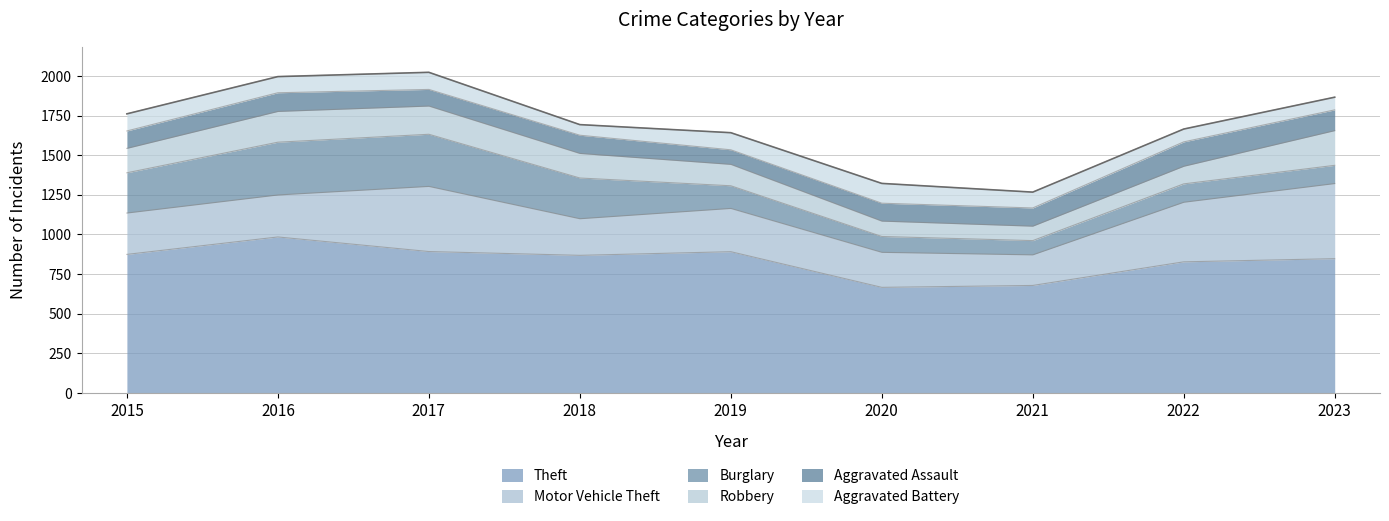

List the labels in order of Motor Vehicle Theft value, largest first.

2023, 2017, 2022, 2019, 2016, 2015, 2018, 2020, 2021